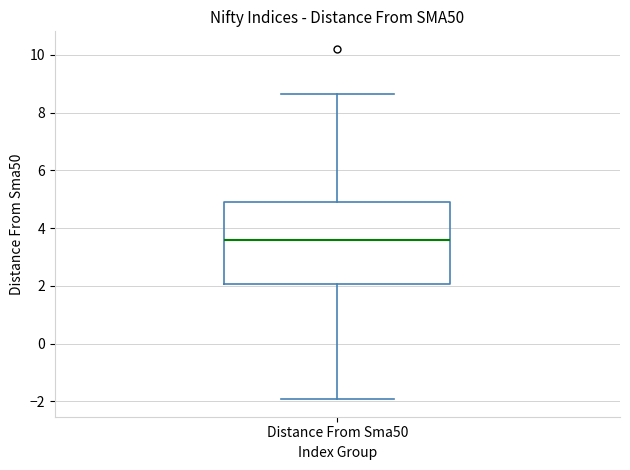

Where does the lower whisker of the box for Distance From Sma50 end on the y-axis? The values are not printed on the chart, so give them approximately, as read against the axis.

-2.0